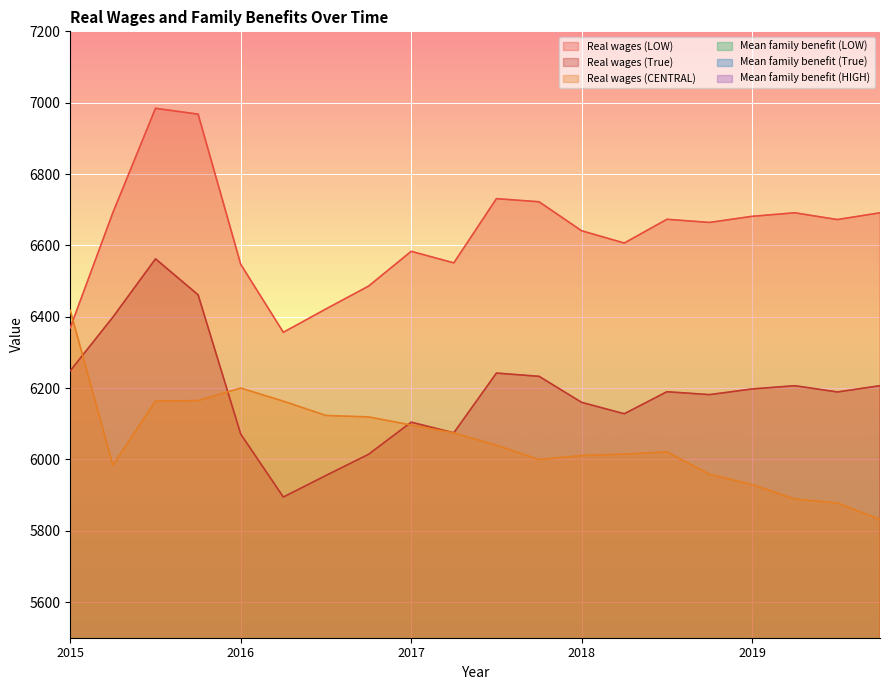

How many distinct data groups are displayed?

6